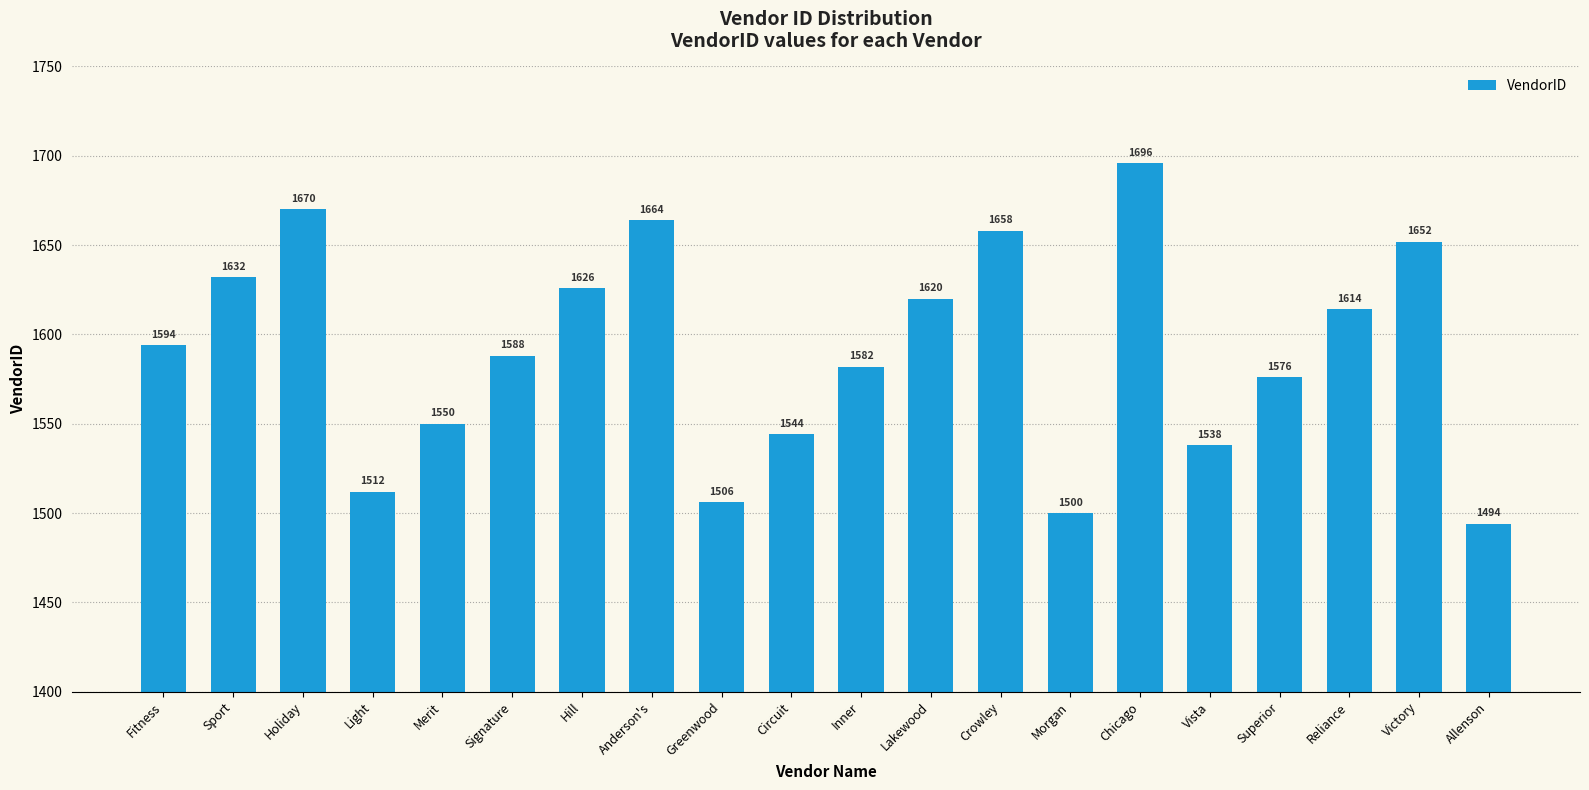

List the labels in order of value, largest first.

Chicago, Holiday, Anderson's, Crowley, Victory, Sport, Hill, Lakewood, Reliance, Fitness, Signature, Inner, Superior, Merit, Circuit, Vista, Light, Greenwood, Morgan, Allenson